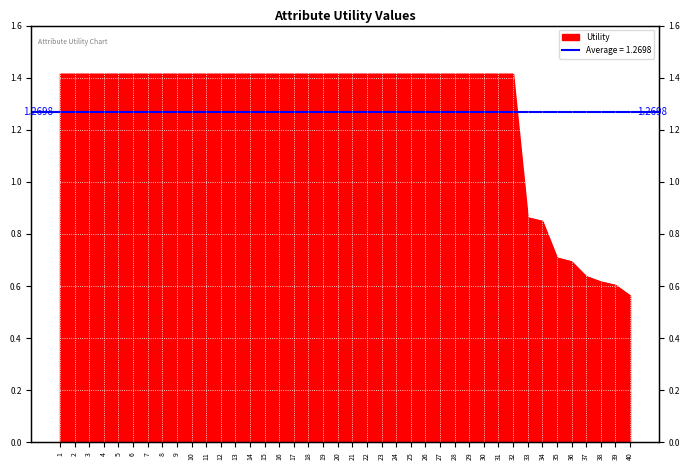

What is the value of the 15th point from the left?

1.4